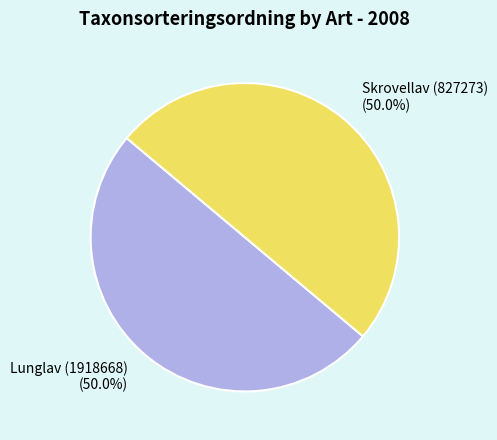

What portion of the pie excludes Lunglav (1918668)?

50.0%